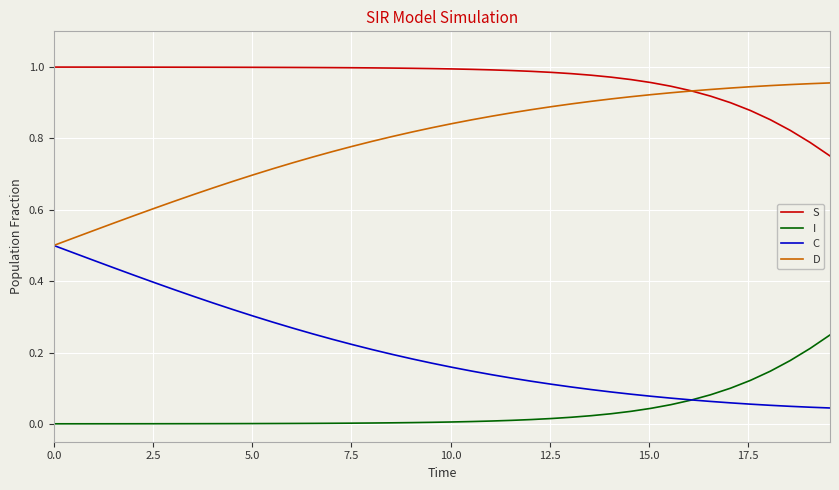

Which series has the largest total across all categories?

S